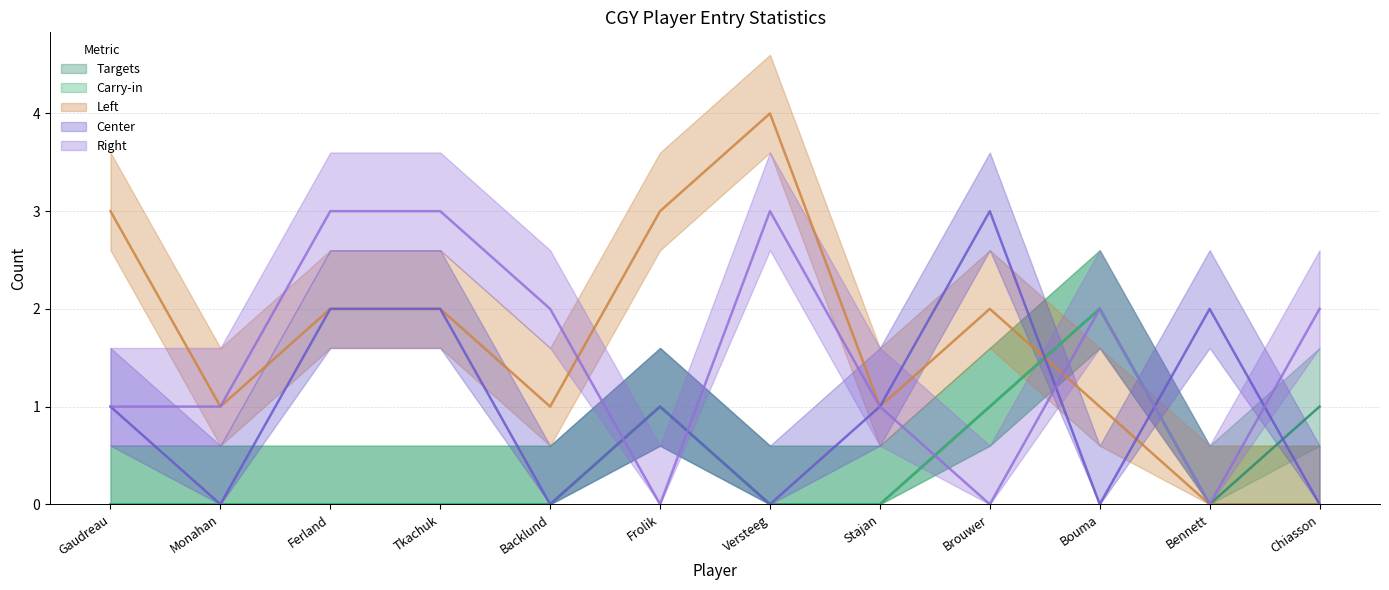

Does the chart have visible grid lines?

Yes